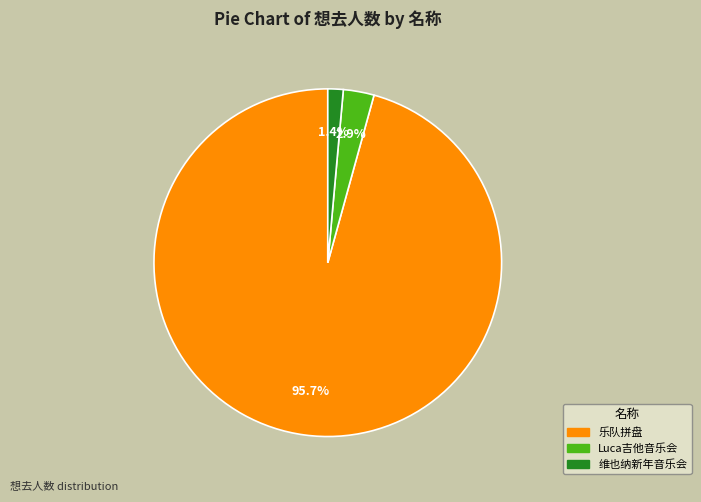

Between Luca吉他音乐会 and 维也纳新年音乐会, which is larger?

Luca吉他音乐会